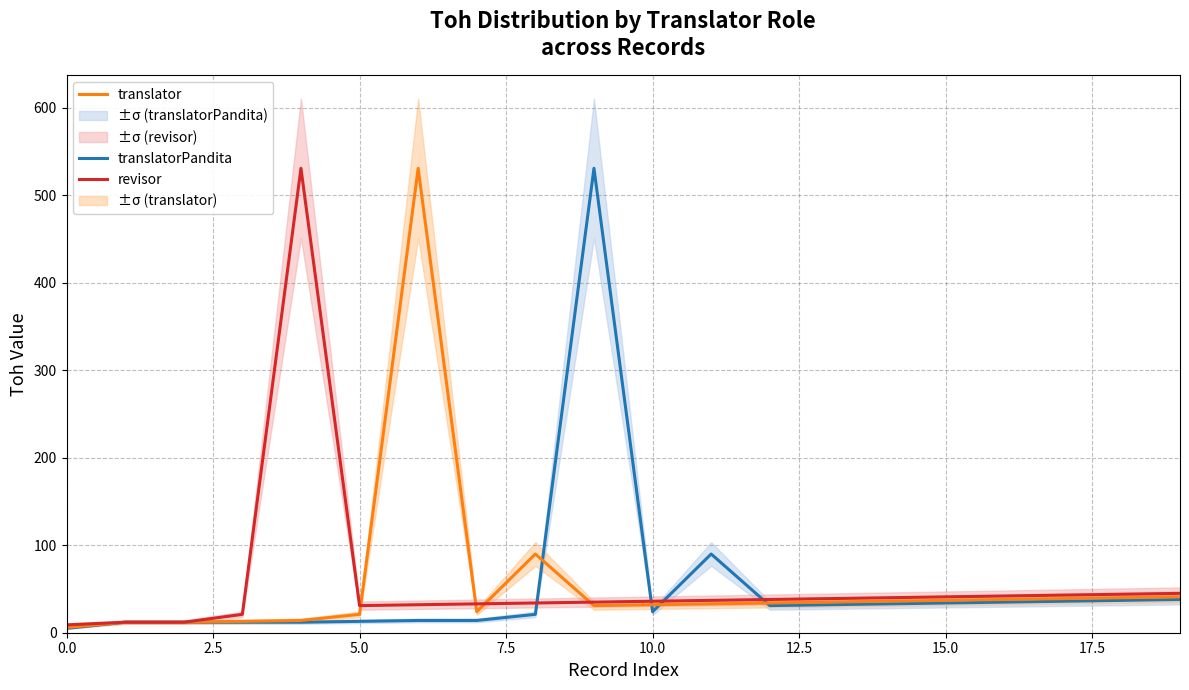

Does the chart display data point markers on the line(s)?

No